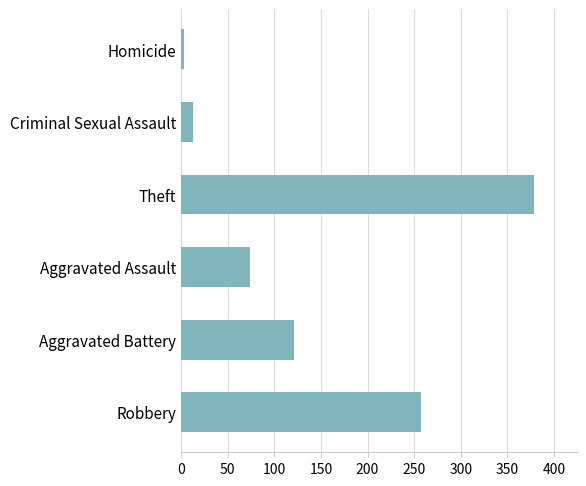

Rank the categories by value from lowest to highest.

Homicide, Criminal Sexual Assault, Aggravated Assault, Aggravated Battery, Robbery, Theft